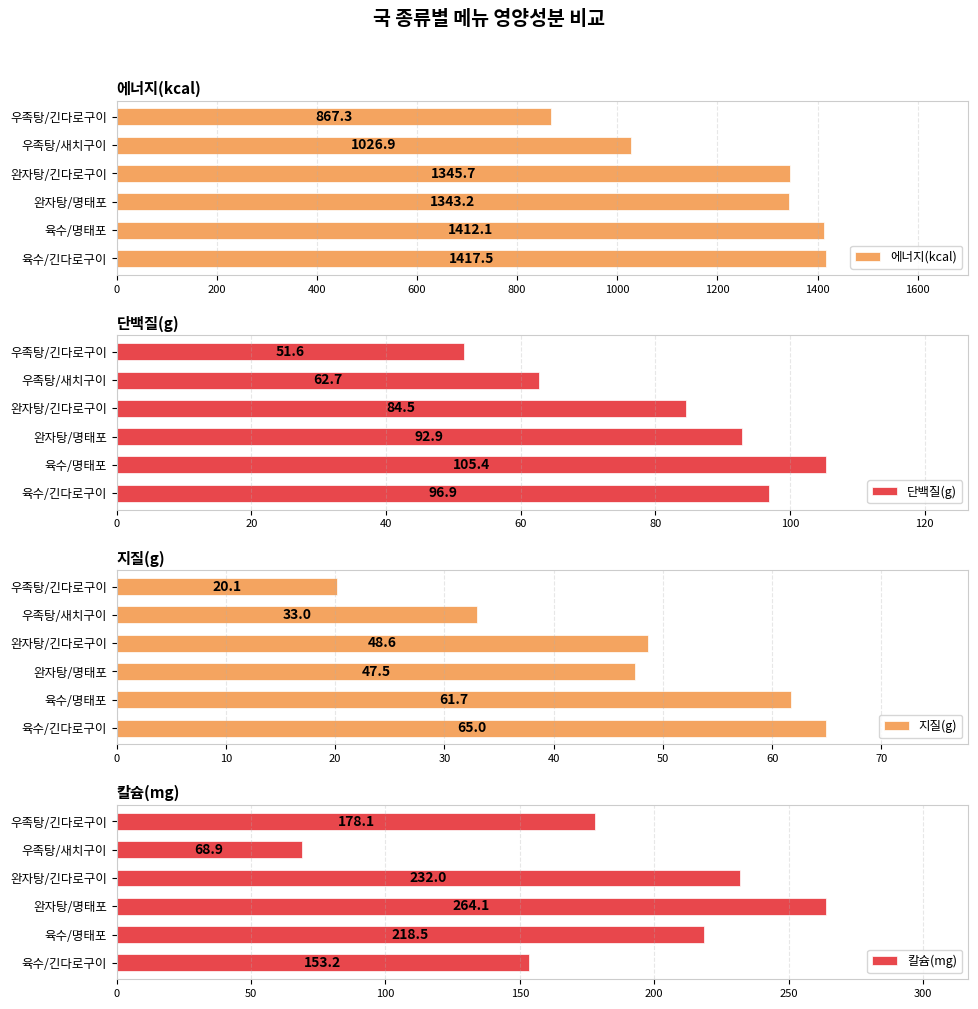

List the labels in order of 에너지(kcal) value, largest first.

육수/긴다로구이, 육수/명태포, 완자탕/긴다로구이, 완자탕/명태포, 우족탕/새치구이, 우족탕/긴다로구이